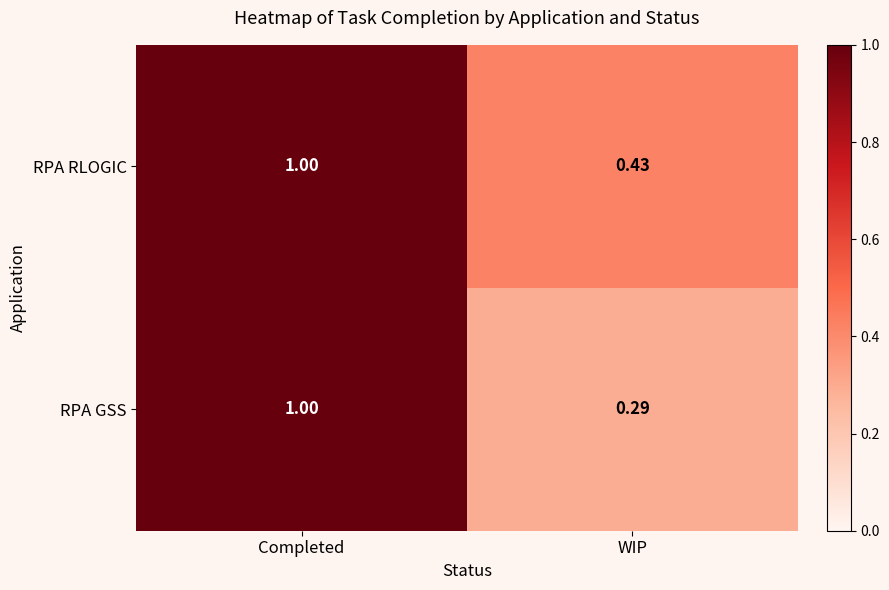

Which category has the lowest value across all series?

WIP